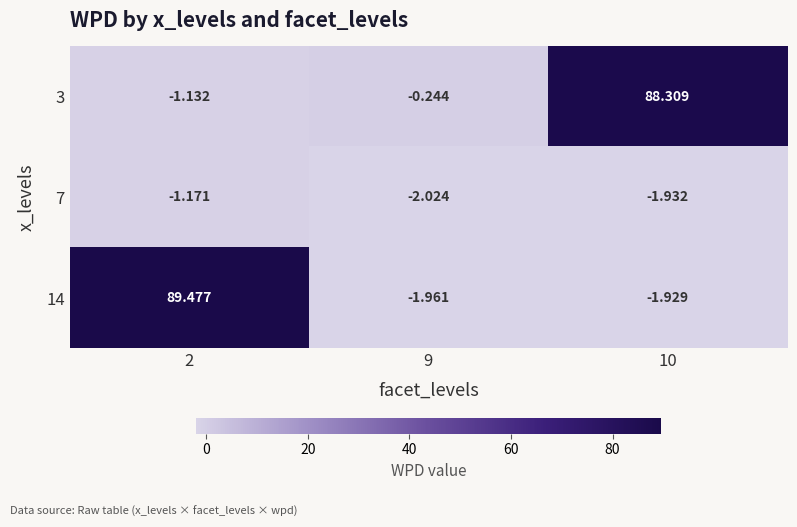

Is the value of 7 at 2 greater than the value of 14 at 2?

No